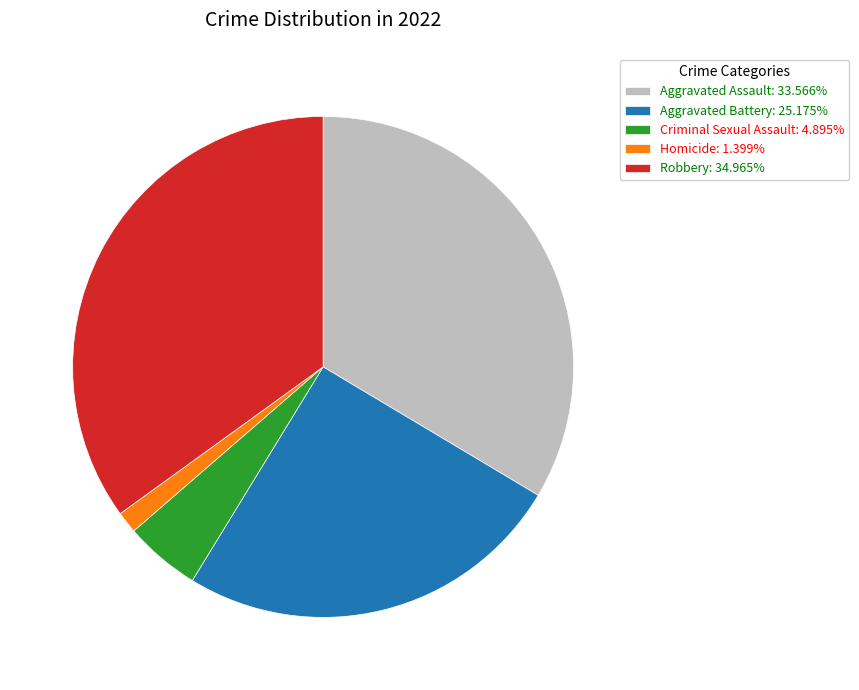

What is the smallest slice in the pie chart?

Homicide